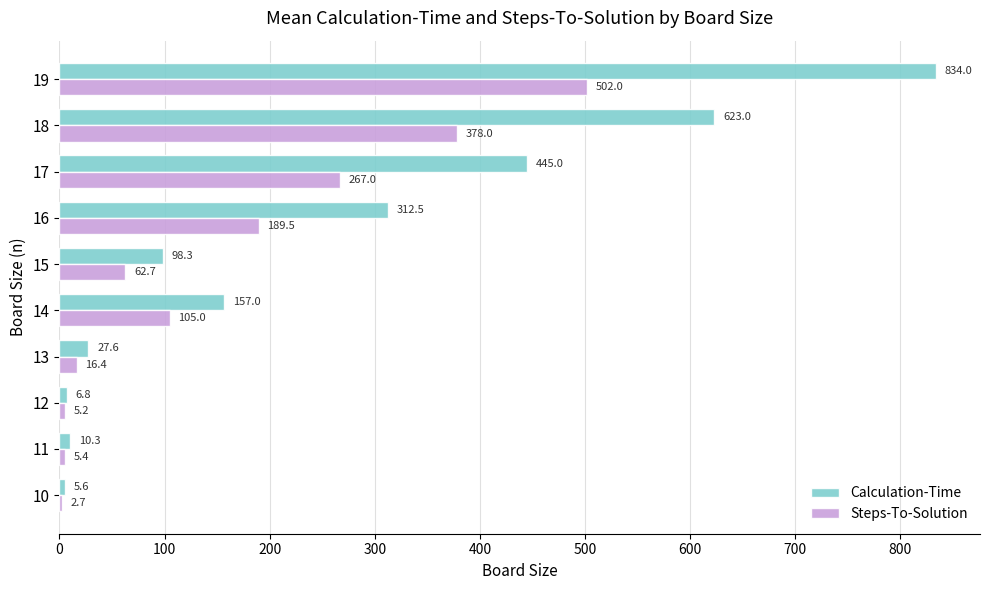

What is the spread (max minus min) of values at 13?

11.2